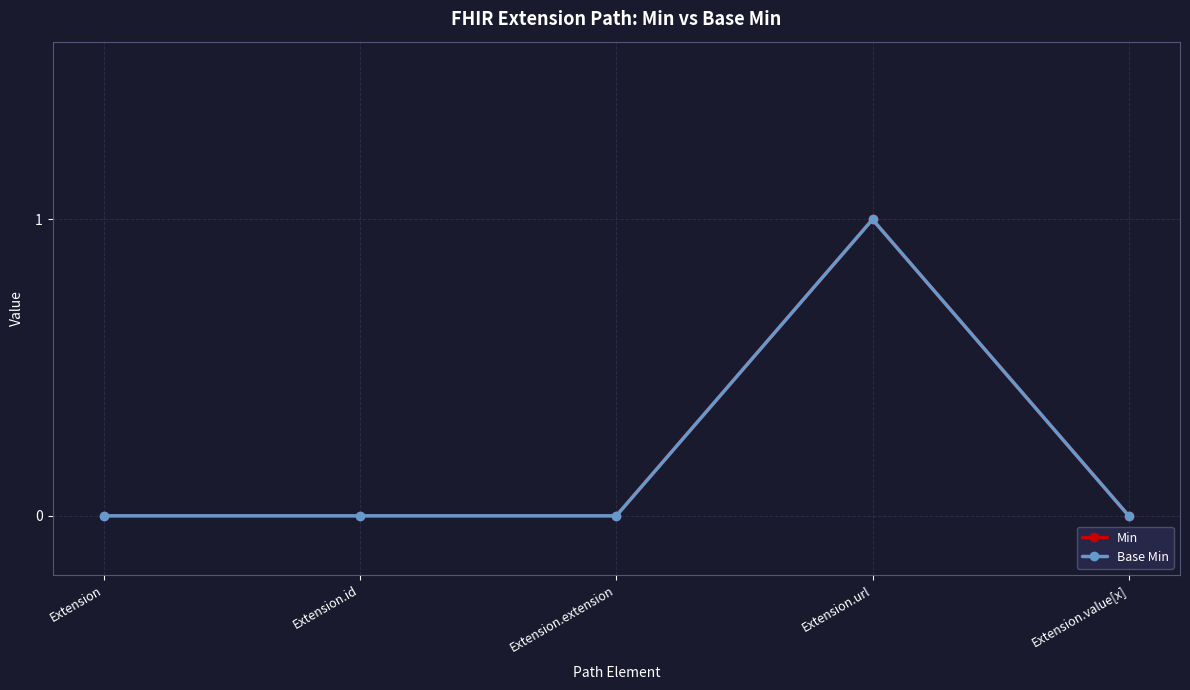

Is this an area chart (filled region under the line)?

No